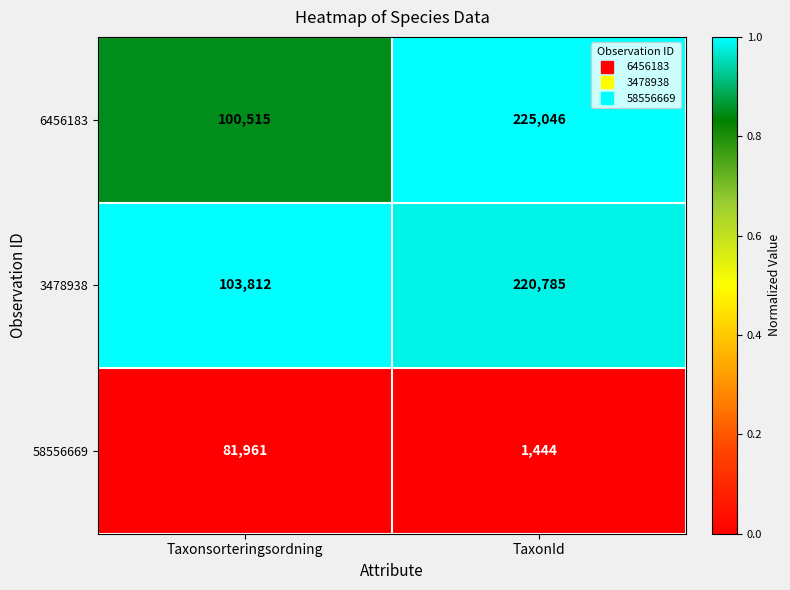

What is the difference between the highest and lowest values at Taxonsorteringsordning?

21851